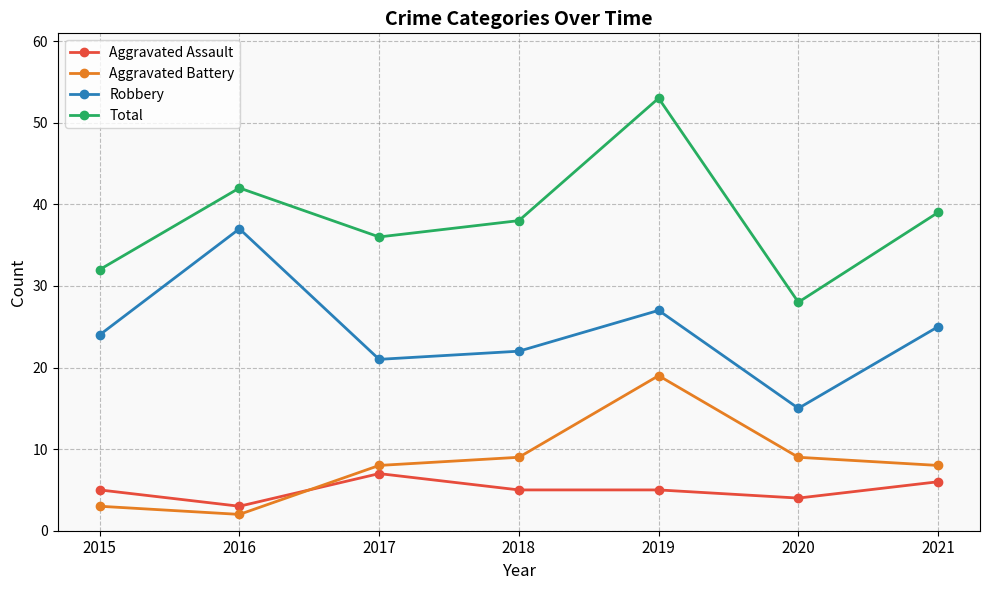

Rank the series by their maximum value, from lowest to highest.

Aggravated Assault, Aggravated Battery, Robbery, Total